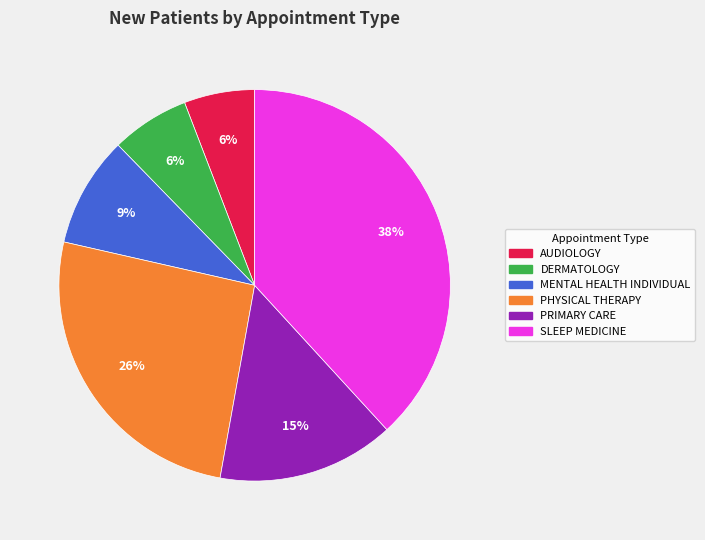

Is DERMATOLOGY the majority of the pie?

No